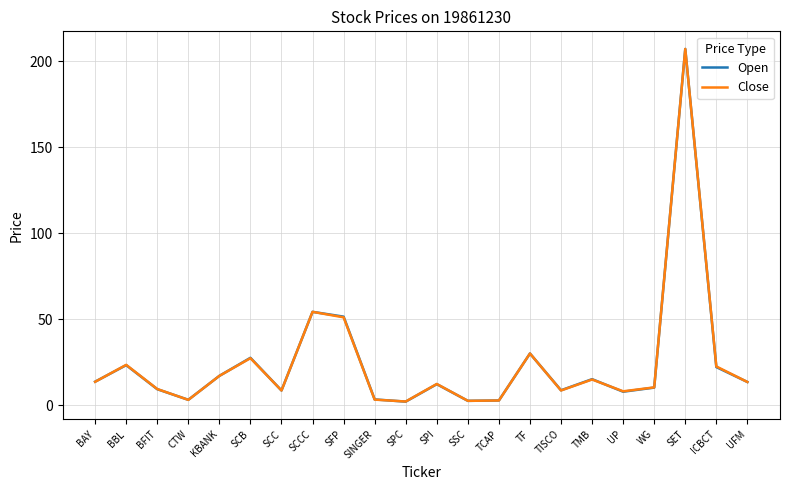

What is the maximum value for Open?

207.2